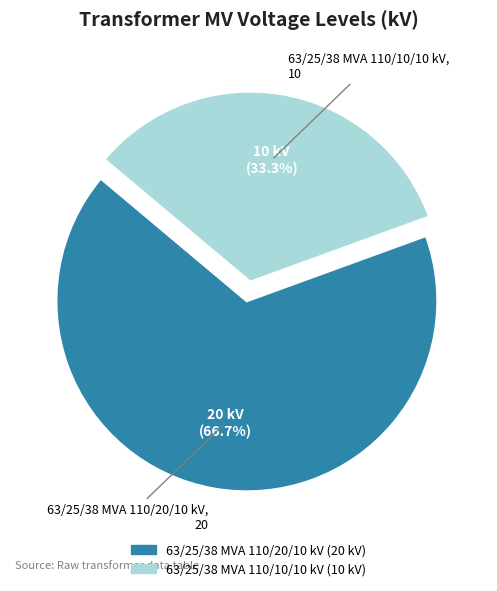

Combined, what portion of the pie is 63/25/38 MVA 110/20/10 kV and 63/25/38 MVA 110/10/10 kV?

100.0%